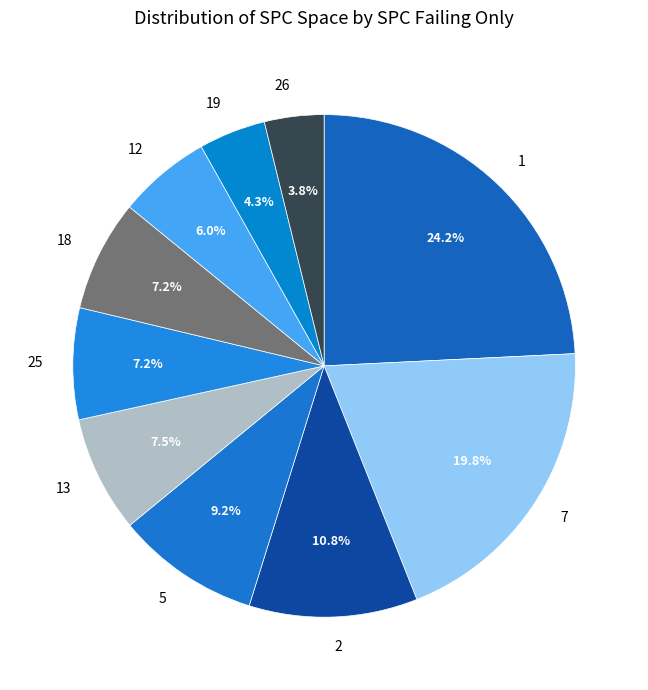

Combined, what portion of the pie is 12 and 13?

13.5%